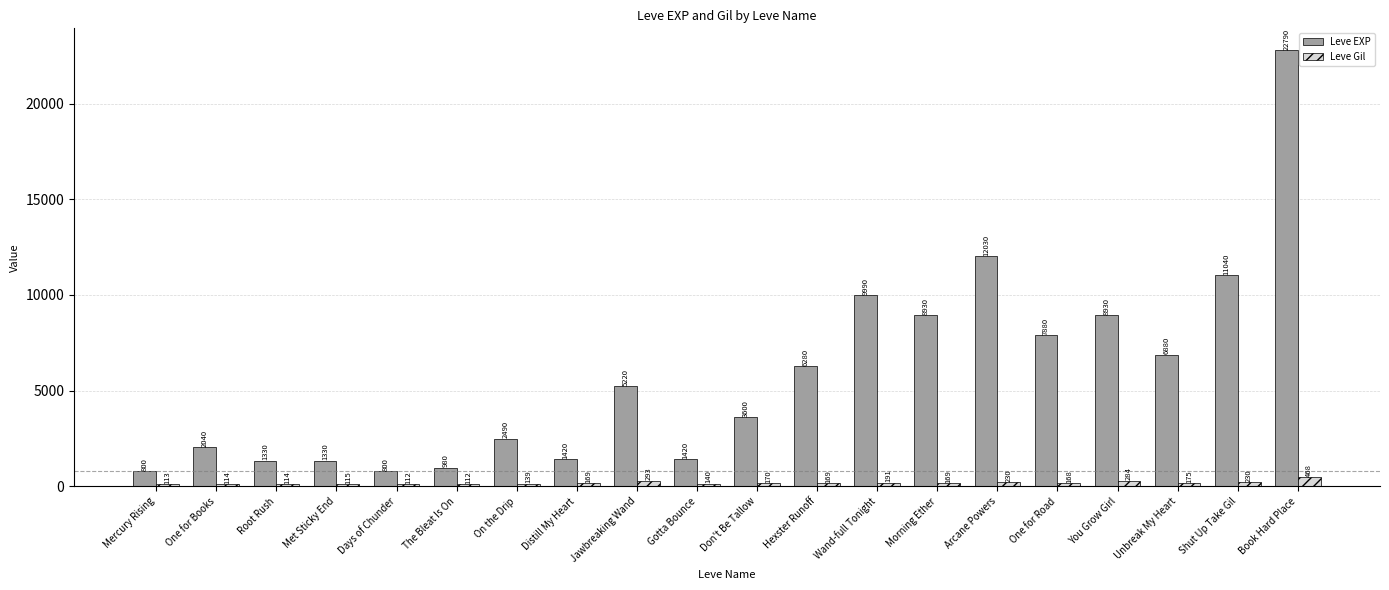

What is the difference between the maximum and minimum values in the Leve Gil series?

356